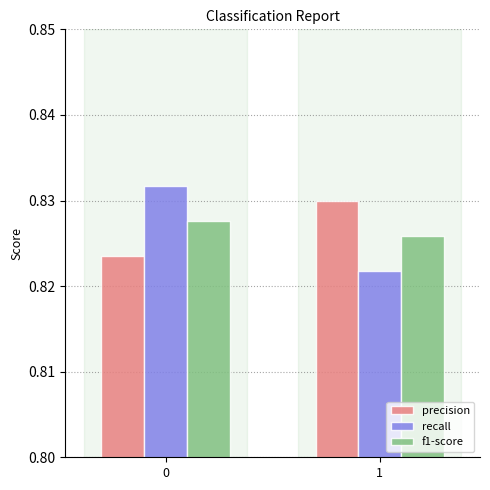

What is the total value across all series at 1?

2.5